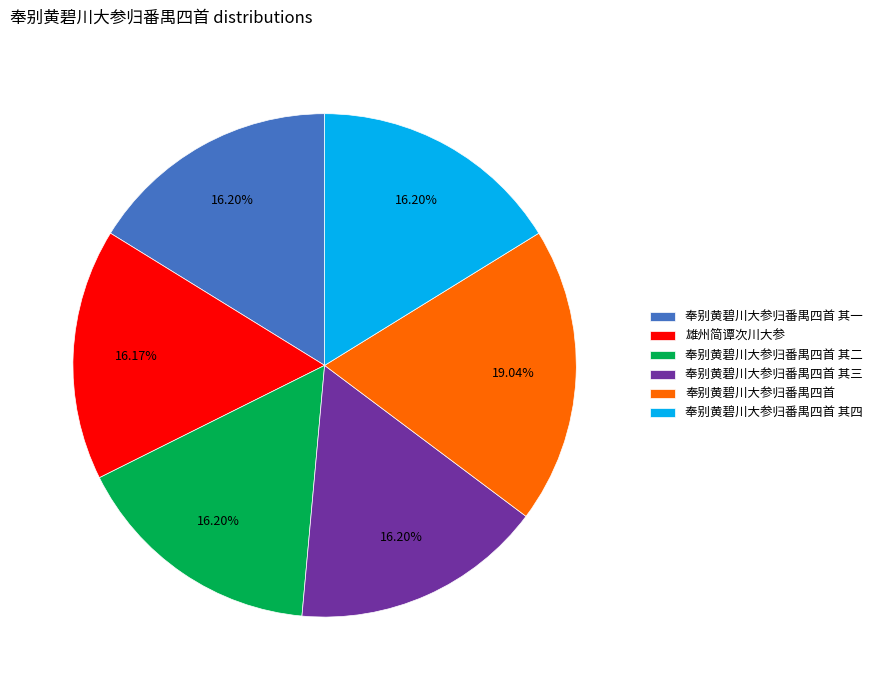

True or false: 奉别黄碧川大参归番禺四首 其一 accounts for 16% of the total.

True